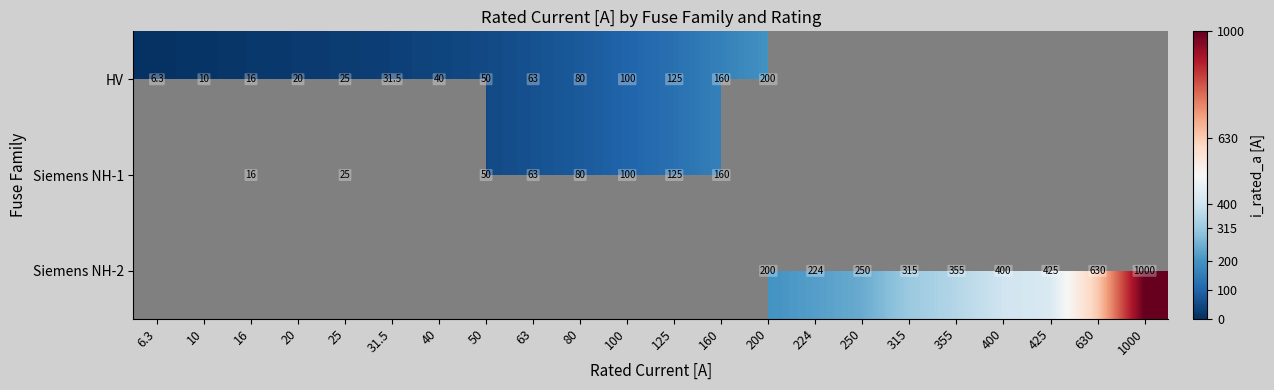

Is it true that Siemens NH-2 equals 653.8 at 1000?

False